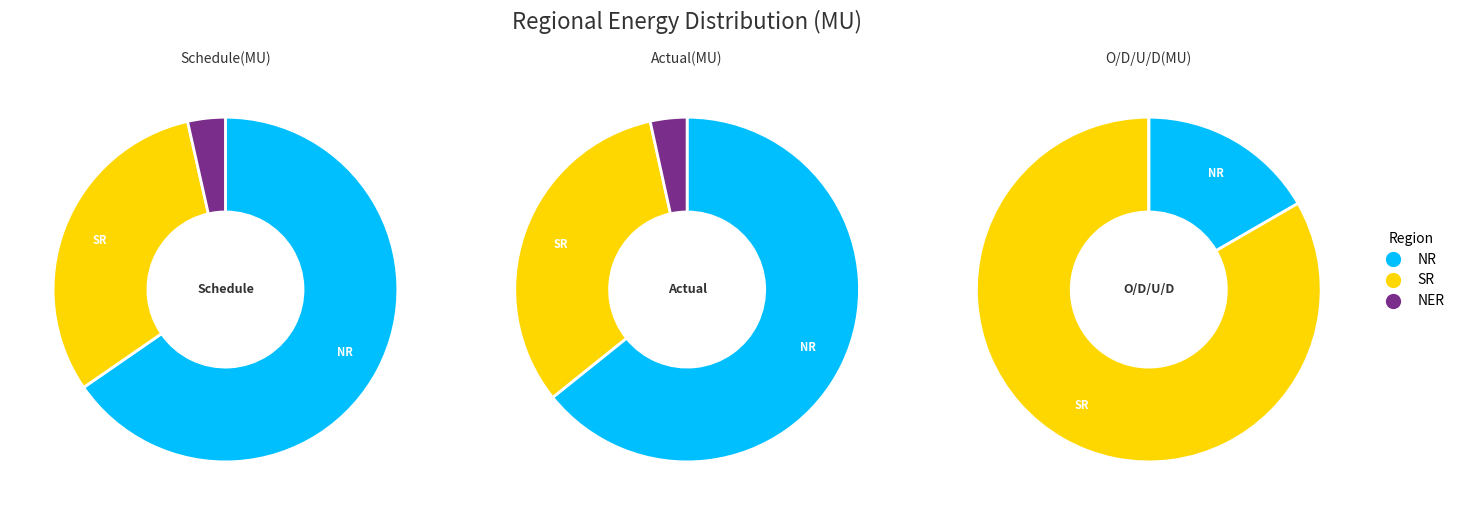

To the nearest percent, what is the combined percentage of NER and SR?

83%